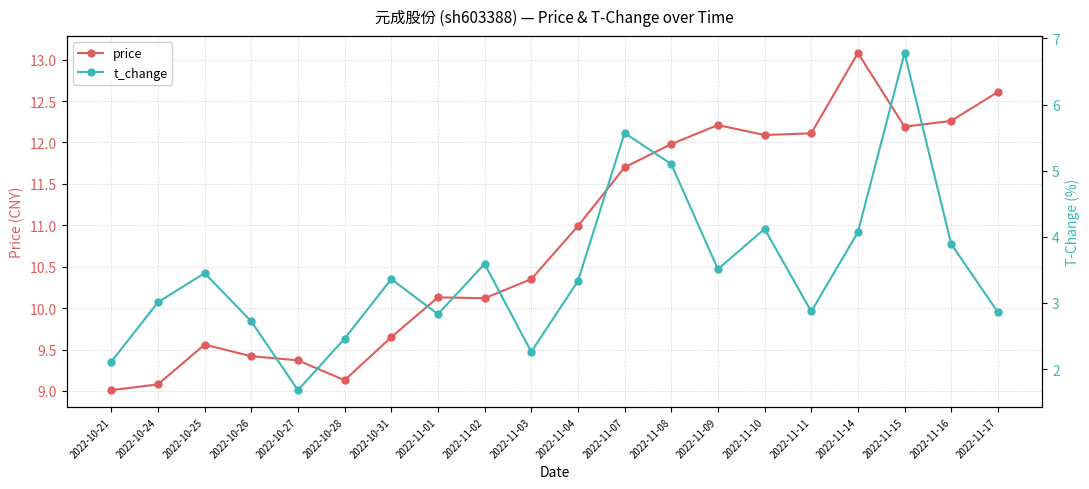

At how many categories does at least one series exceed 5?

20